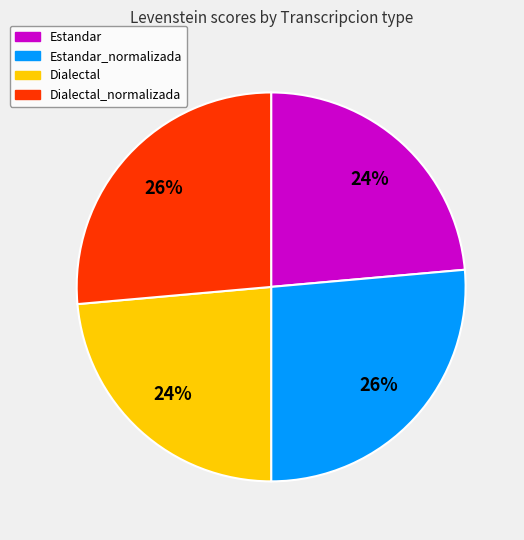

To the nearest percent, what is the average slice percentage?

25%